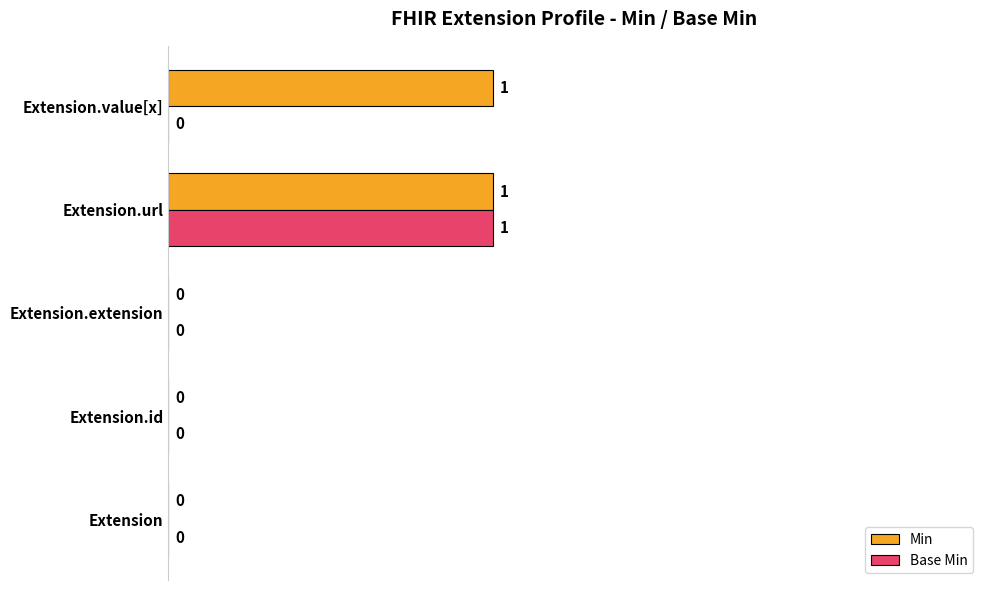

How many series are shown in this chart?

2